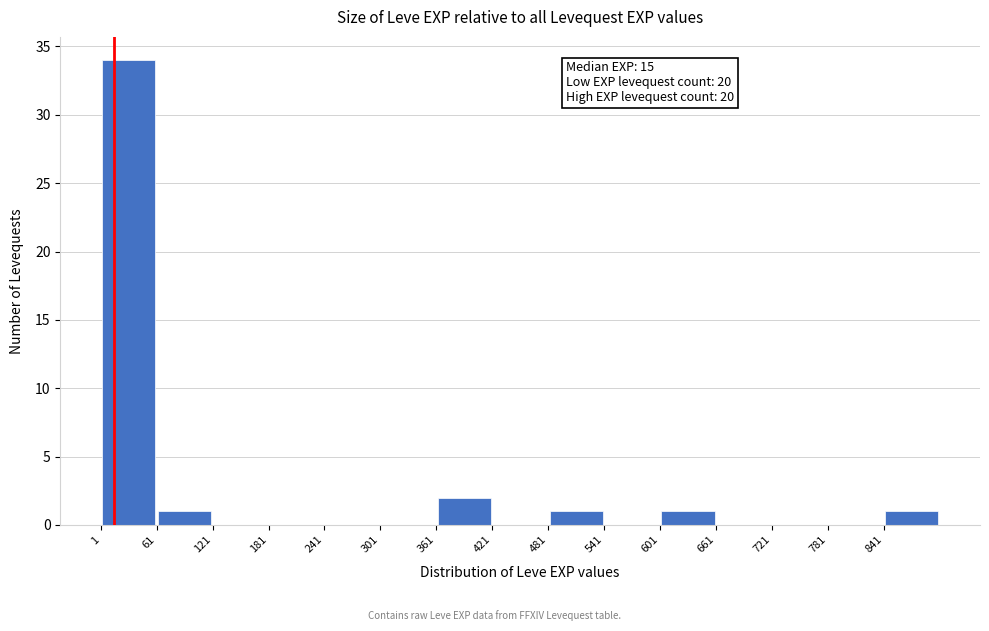

Which range on the x-axis has the tallest bar?

1 to 61